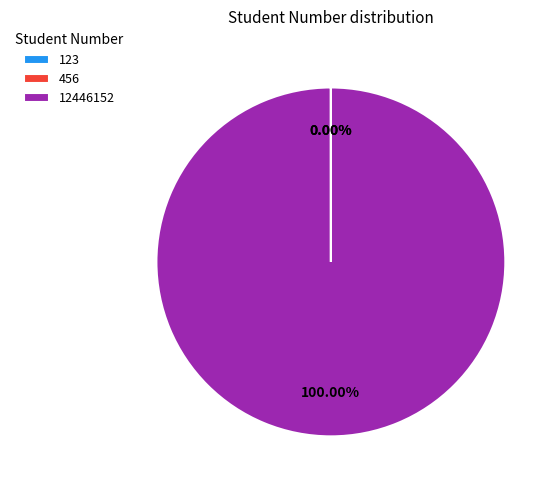

Is there a majority slice in this chart?

Yes